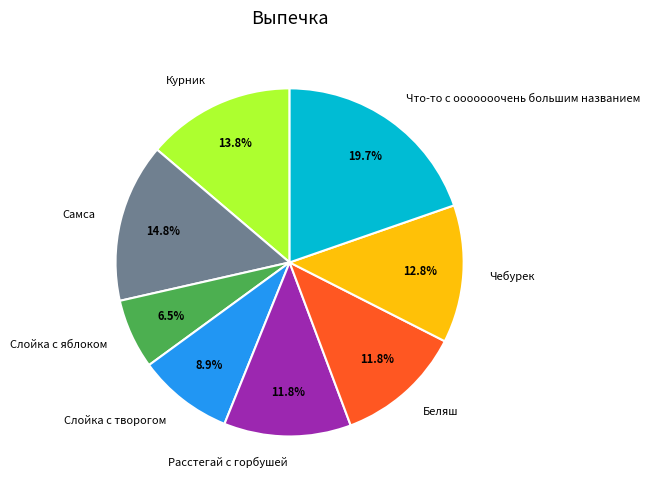

To the nearest percent, what is the difference between the Слойка с яблоком and Самса slice percentages?

8%